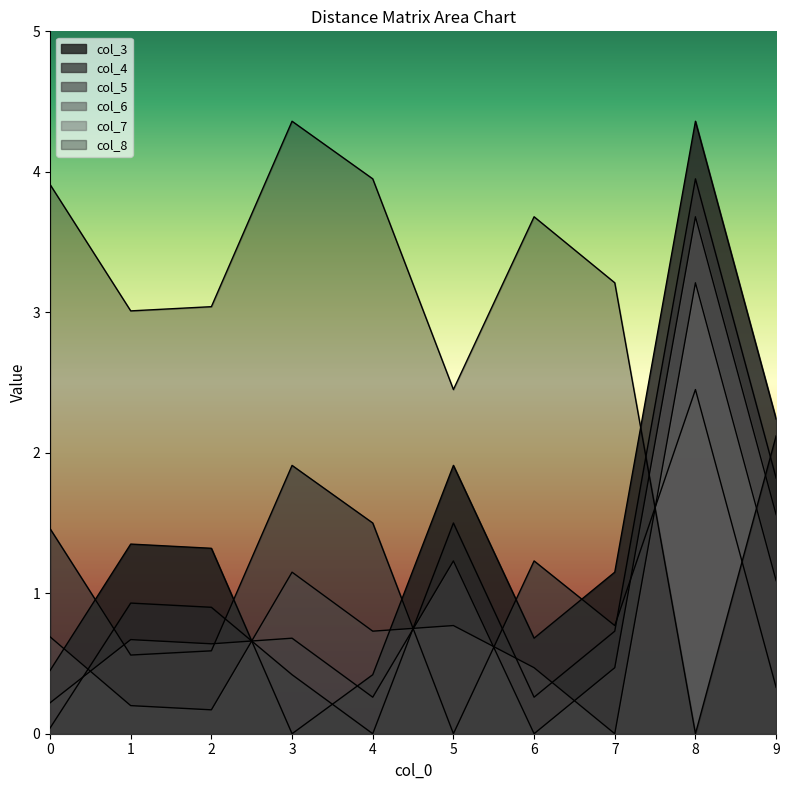

What are all the series names shown in the legend?

col_3, col_4, col_5, col_6, col_7, col_8